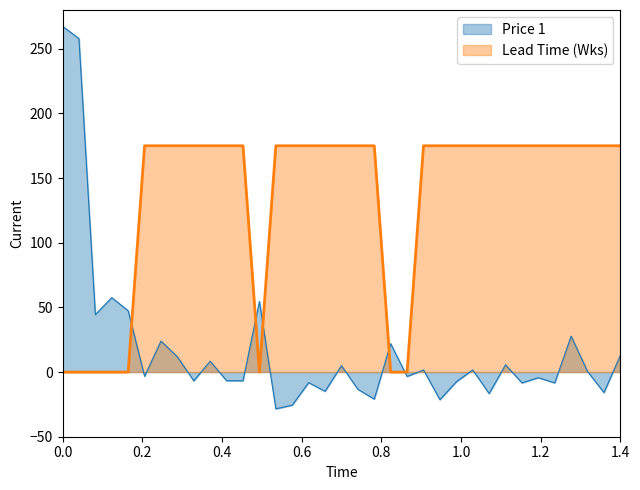

List the series in order of their overall mean, highest first.

Lead Time (Wks), Price 1